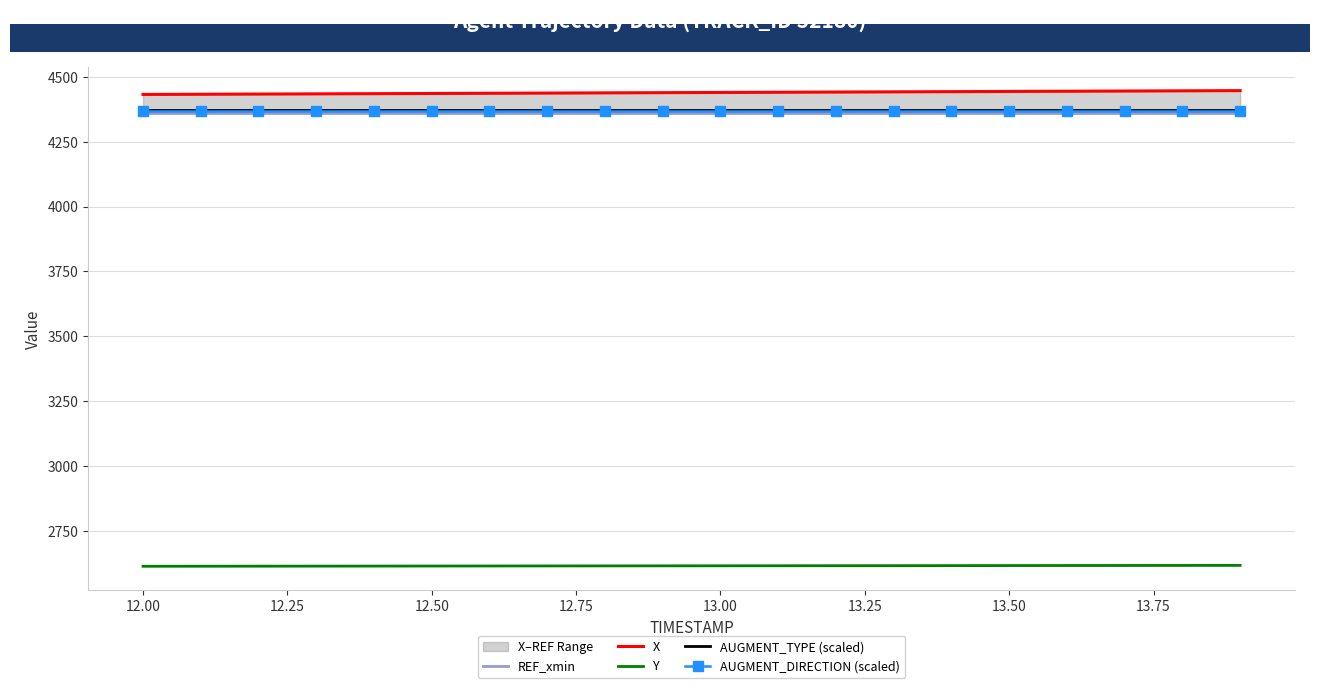

True or false: AUGMENT_TYPE (scaled) and Y intersect in this chart.

False